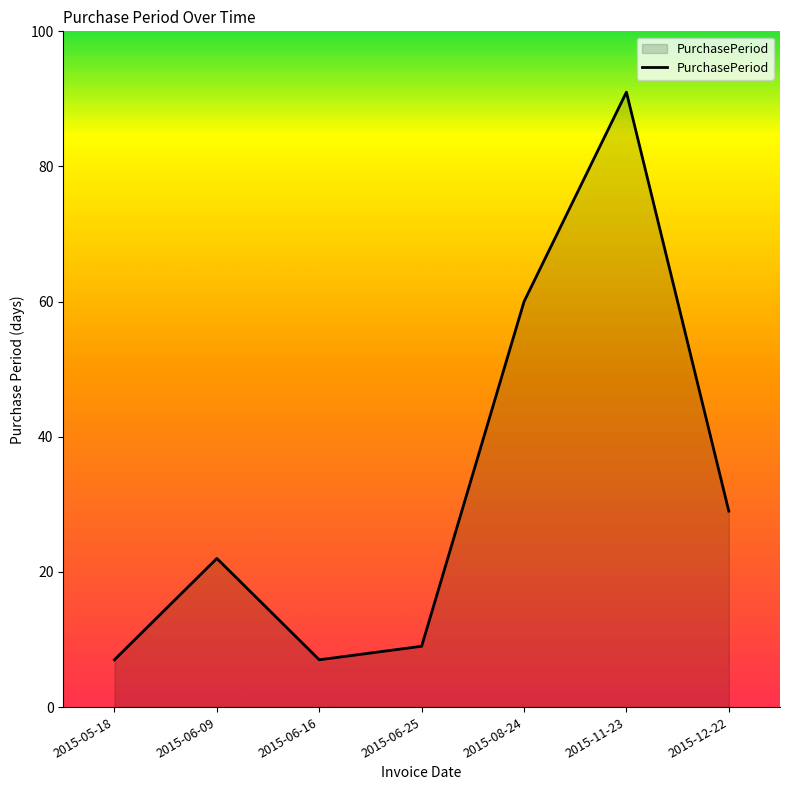

What is the sum of the values at 2015-11-23 and 2015-06-09?

113